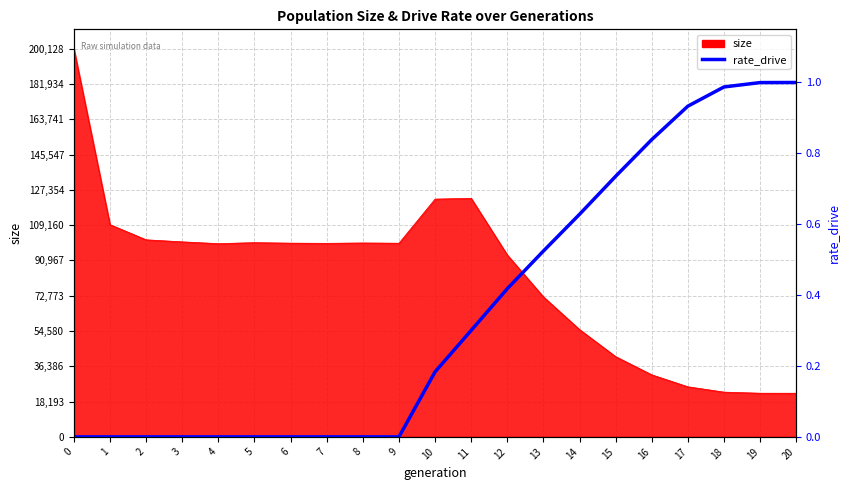

Does the chart display data point markers on the line(s)?

No